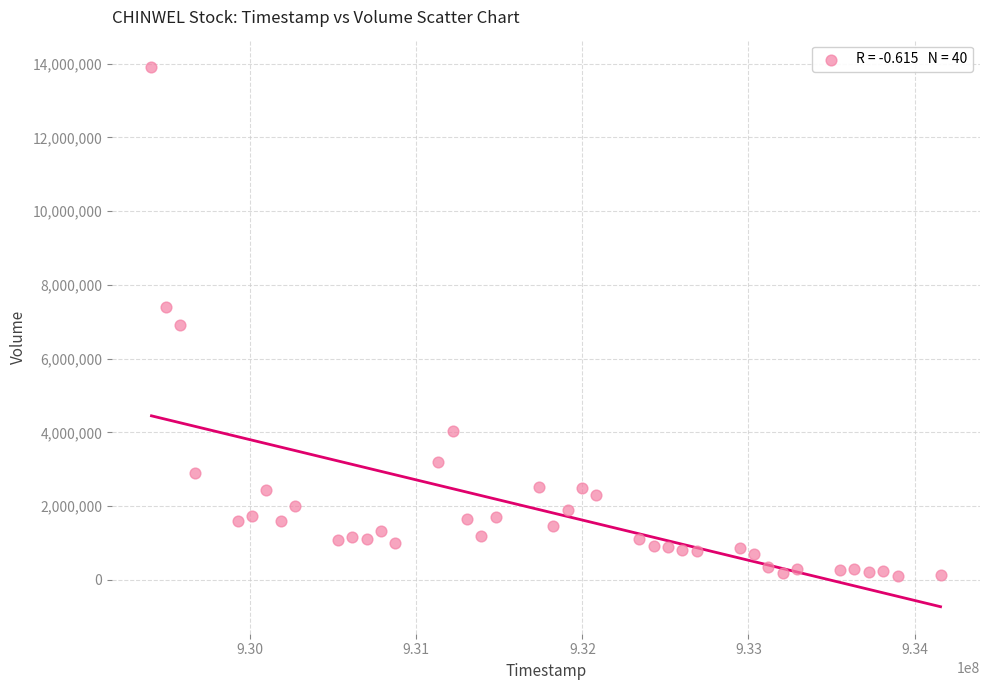

What is the range of X values (max minus min)?

4752000